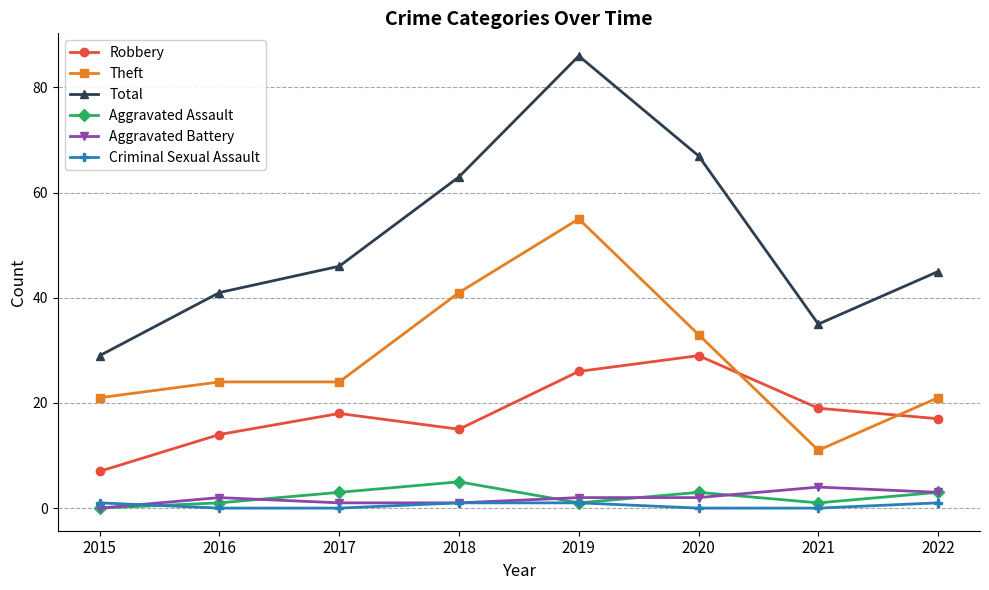

What is the spread (max minus min) of values at 2020?

67